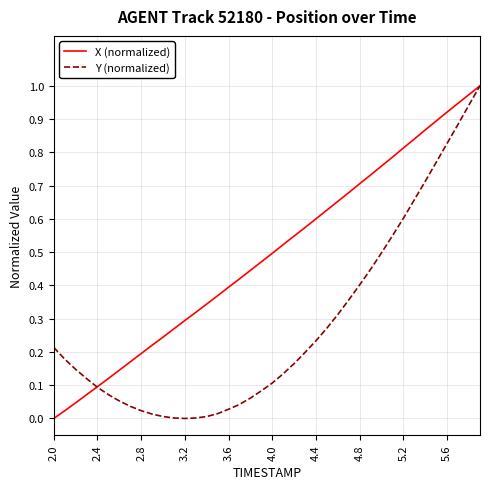

Which series has the largest total across all categories?

X (normalized)